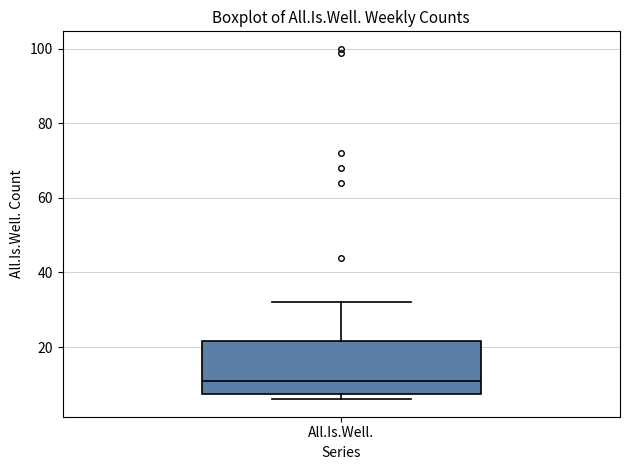

Read this box plot against the y-axis: the position of the median line, the range covered by the box, and the ends of both whiskers. The values are not printed on the chart, so give them approximately, as read against the axis.

median 12, box 8 to 22, whiskers 6 to 32